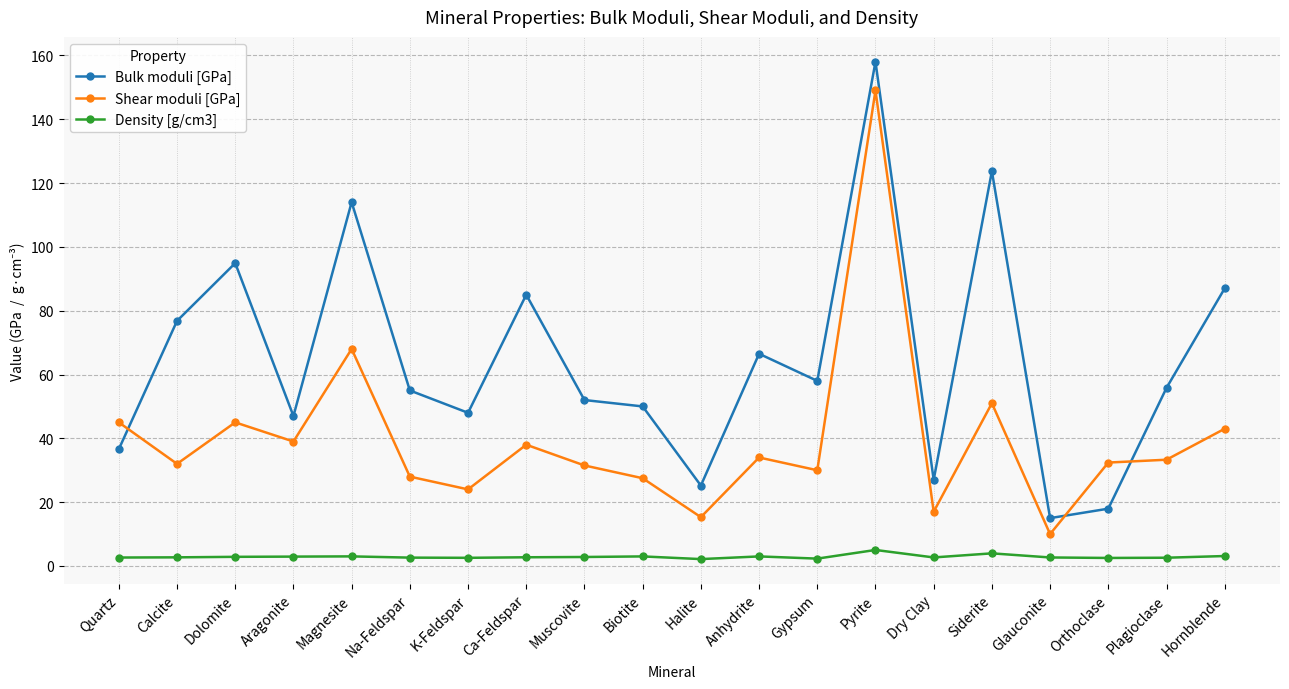

What position from the right is Siderite?

5